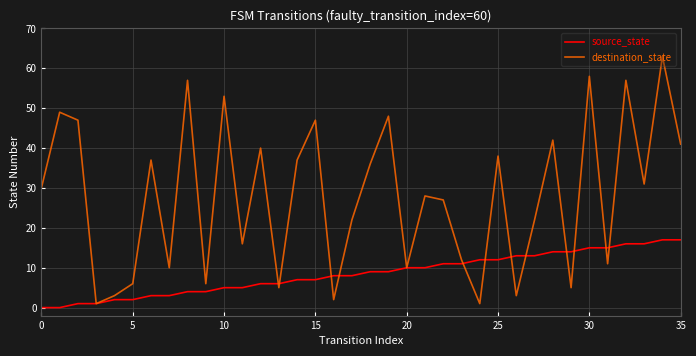

Rank the series by their average value, from lowest to highest.

source_state, destination_state